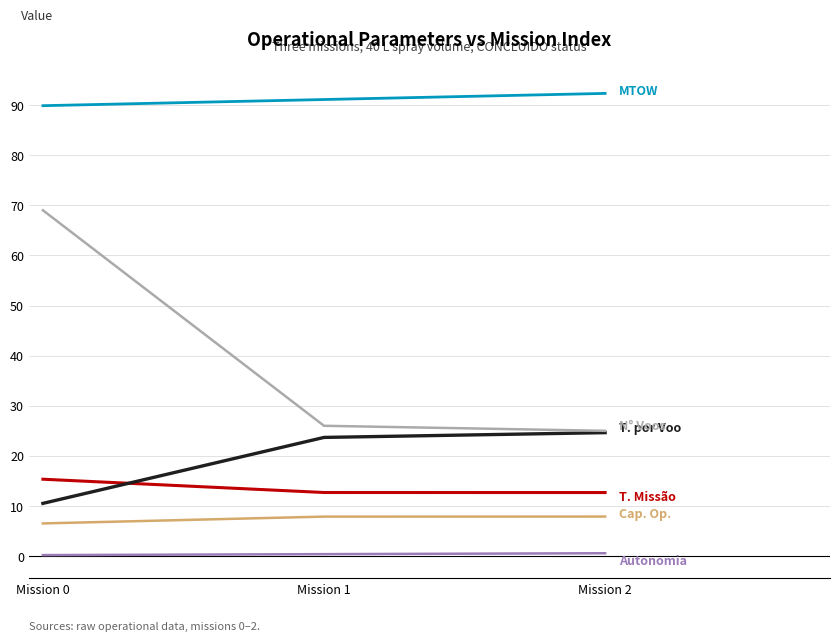

What is the greatest value displayed?

92.3